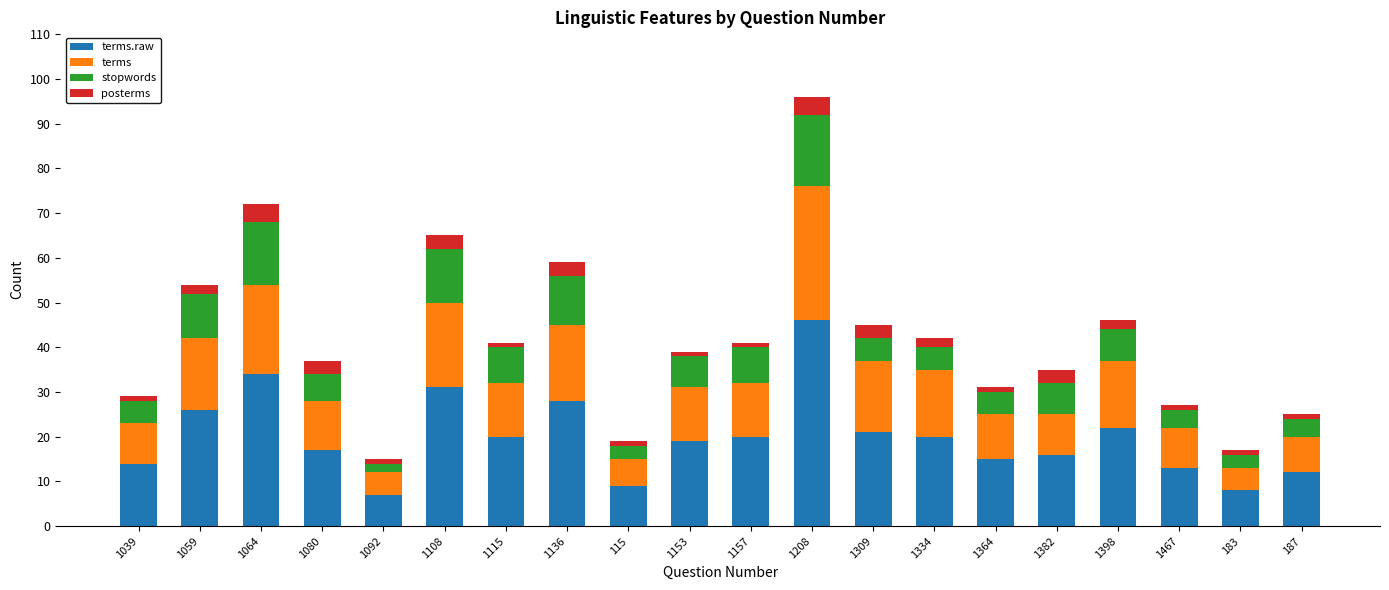

At which category is the sum across all series the highest?

1208